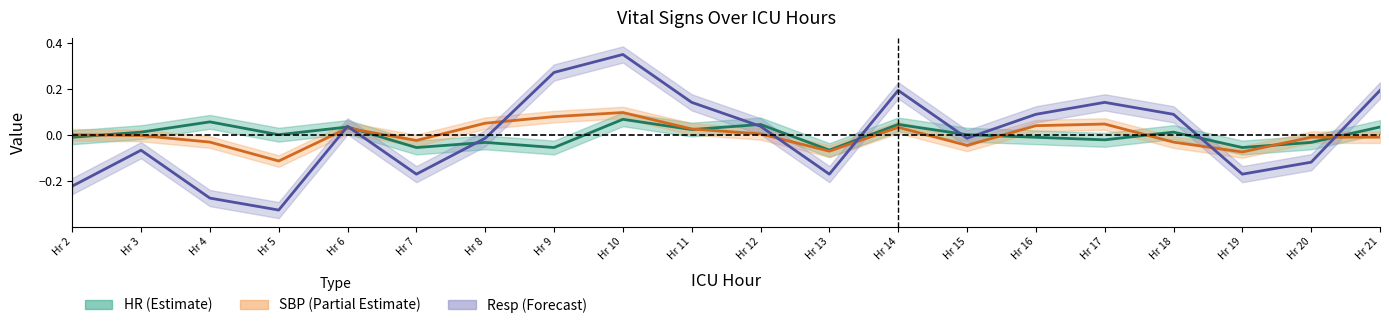

True or false: Resp has a value of 0.3 at Hr 14.

False